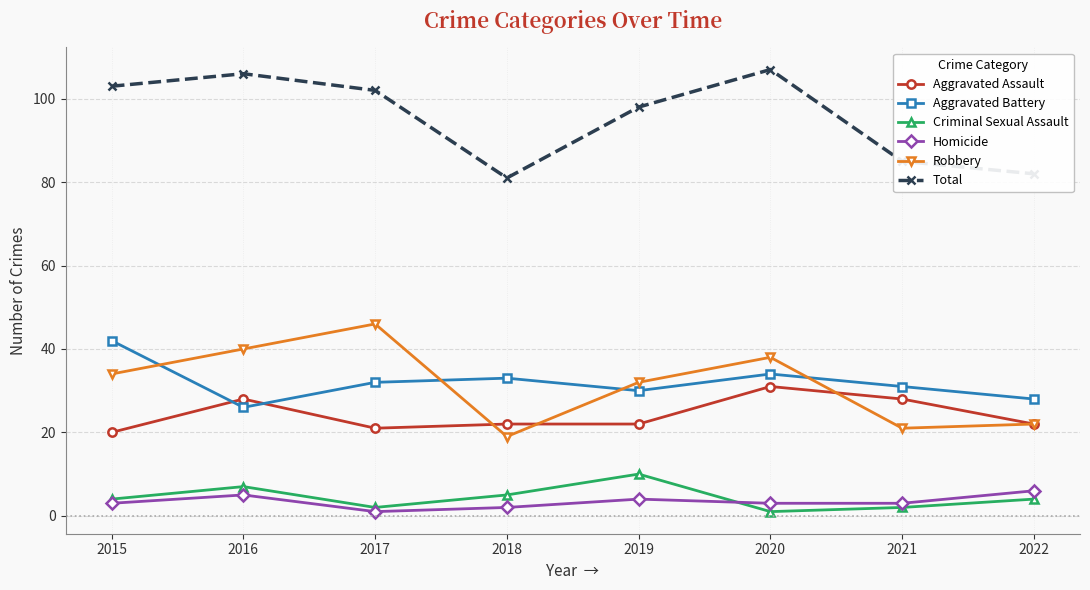

At which category does Homicide reach its first local peak?

2016